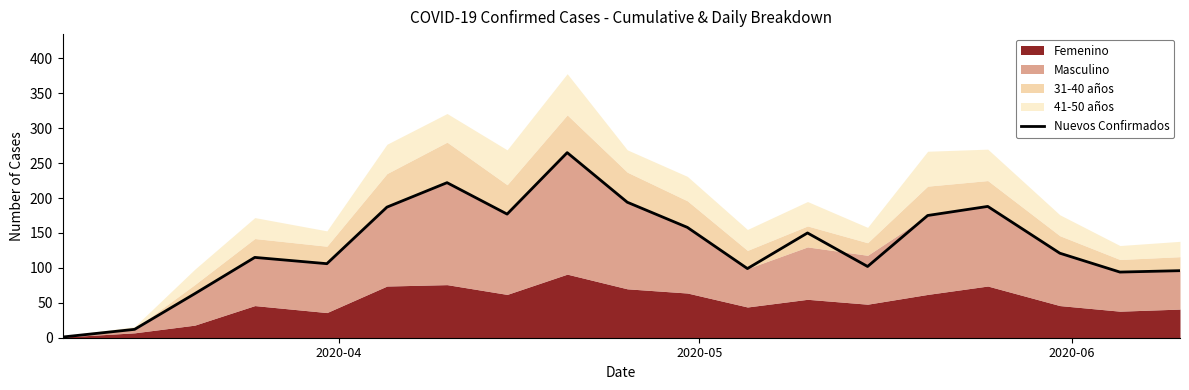

Is it true that the value at 4 is 177?

False